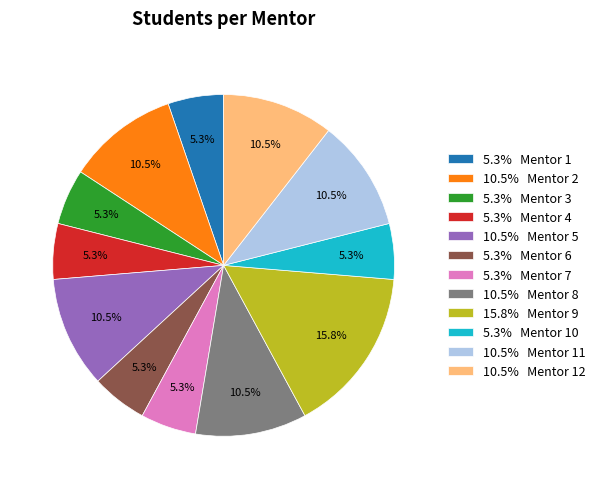

Is the sum of 10.5% Mentor 2 and 5.3% Mentor 4 greater than half?

No